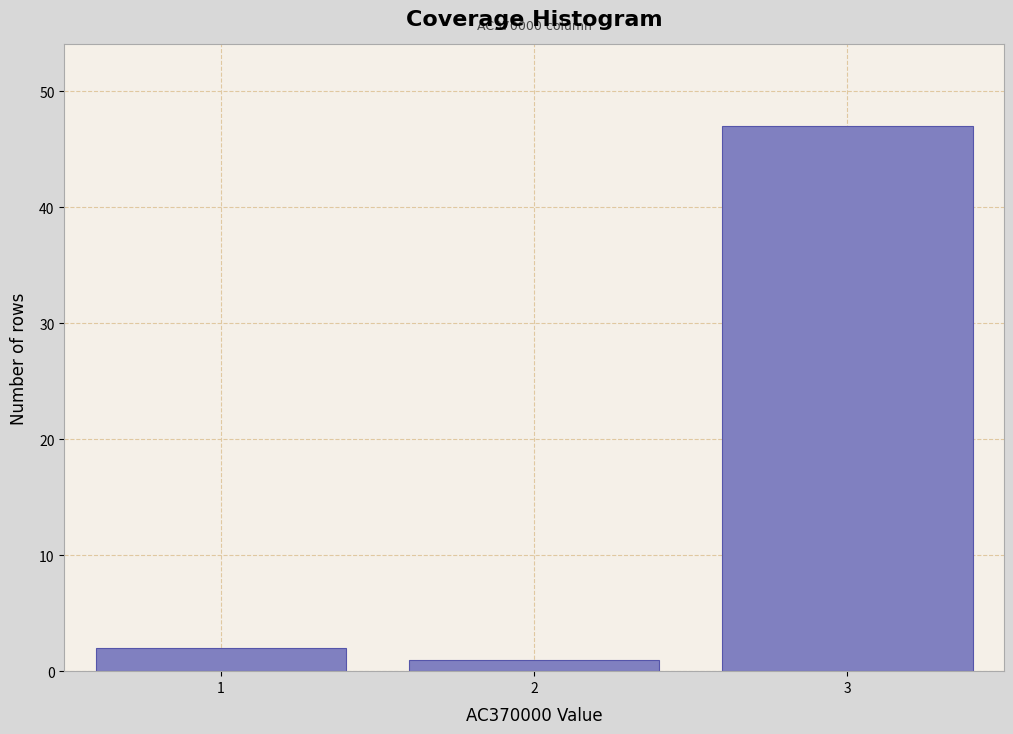

Reading left to right, what are all the values shown in this chart?

1=2	2=1	3=47